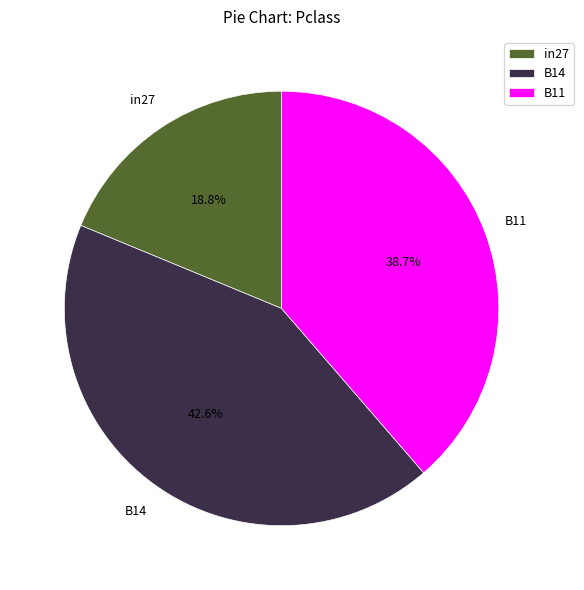

Is the sum of in27 and B11 greater than half?

Yes